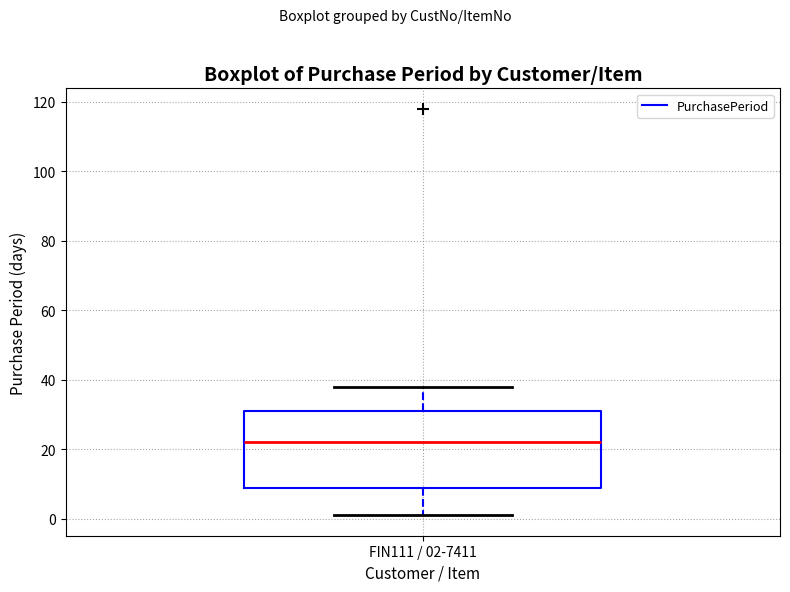

Read this box plot against the y-axis: the position of the median line, the range covered by the box, and the ends of both whiskers. The values are not printed on the chart, so give them approximately, as read against the axis.

median 22, box 10 to 32, whiskers 2 to 38